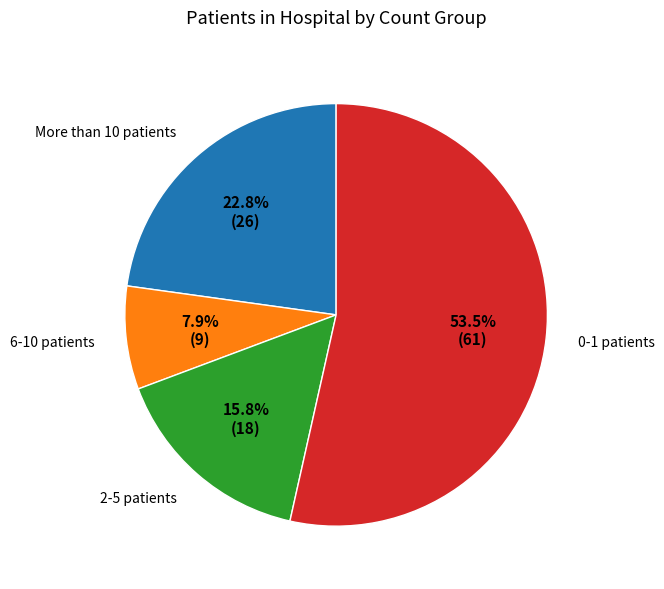

Is there a majority slice in this chart?

Yes